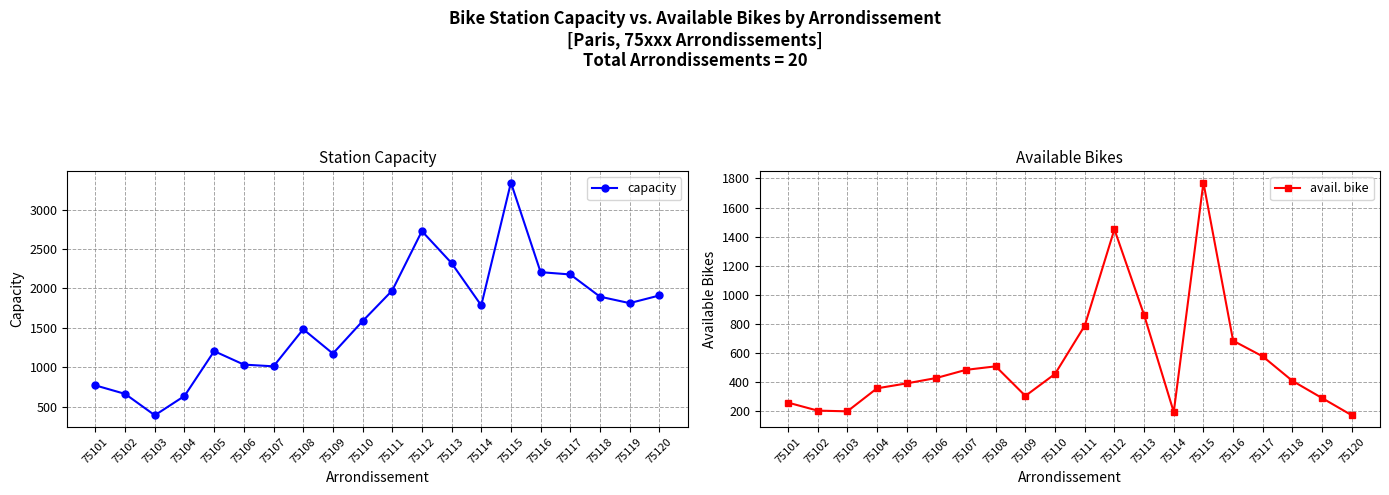

What is the difference between the maximum and minimum values in the avail. bike series?

1598